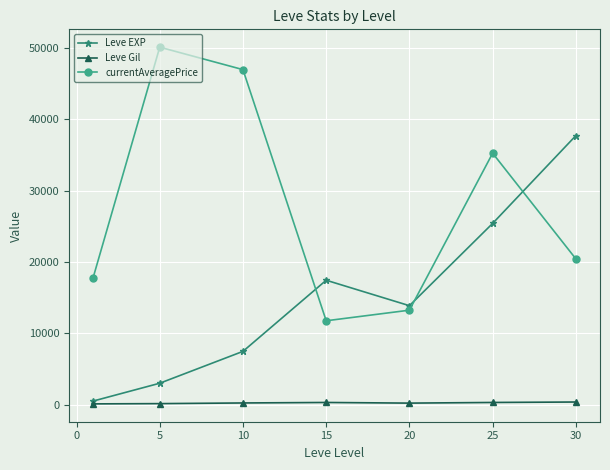

What is the sum of all Leve Gil values?

1725.6